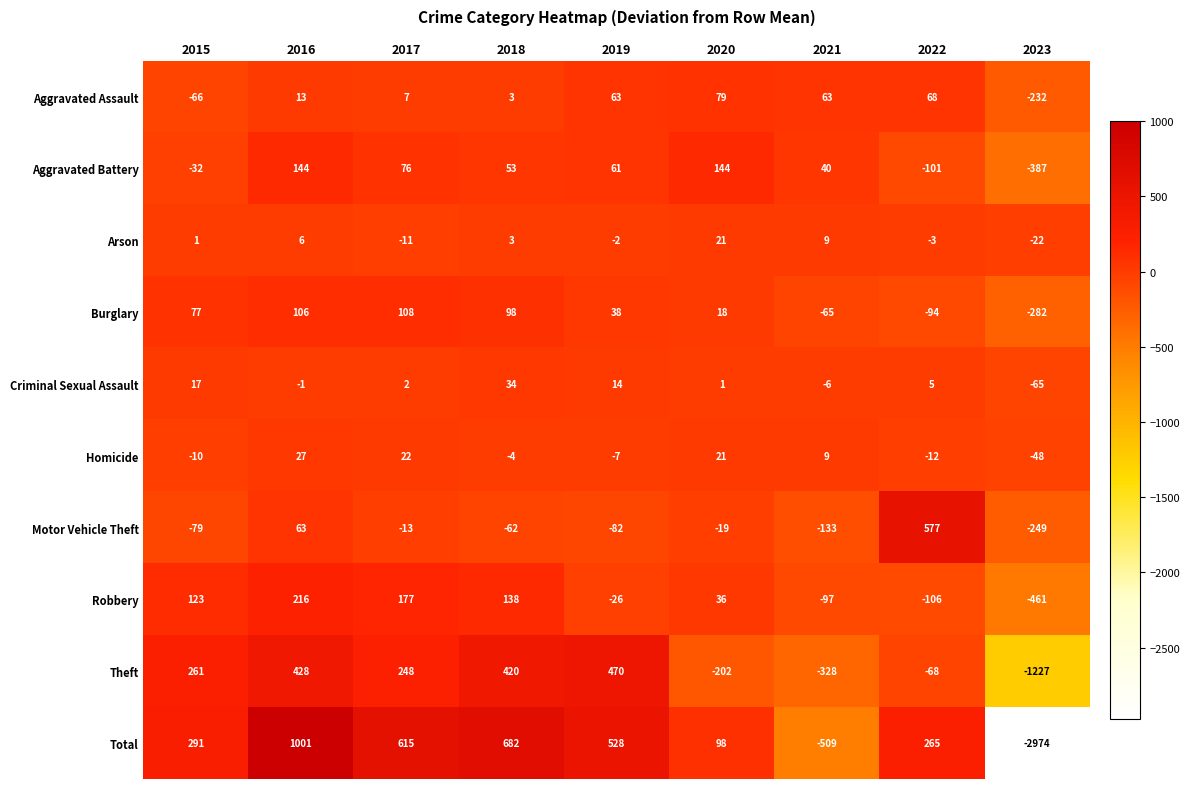

Which series has the widest spread of values?

Total